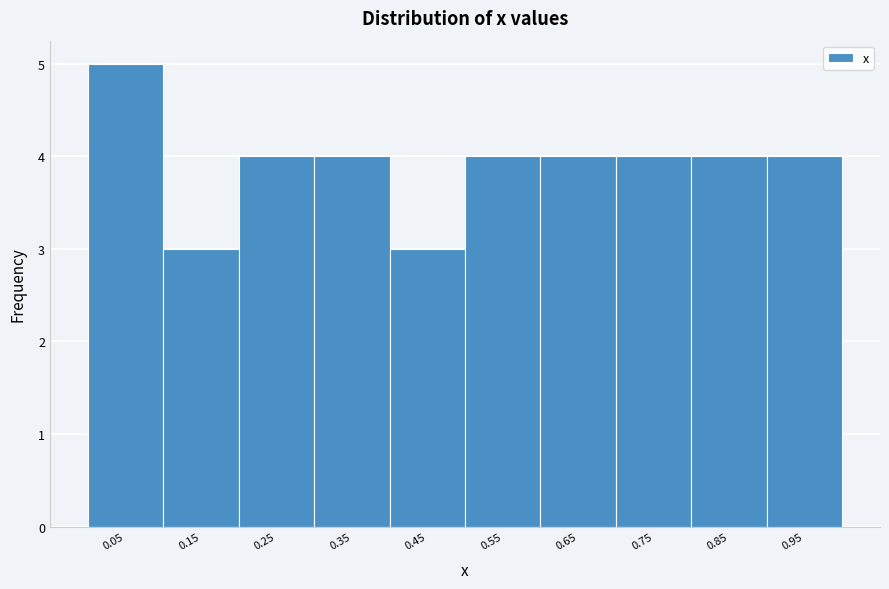

Reading left to right, list every bar in this chart as the range it spans on the x-axis followed by its height. The values are not printed on the chart, so give them approximately, as read against the axis.

0.0 to 0.1: 5
0.1 to 0.2: 3
0.2 to 0.3: 4
0.3 to 0.4: 4
0.4 to 0.5: 3
0.5 to 0.6: 4
0.6 to 0.7: 4
0.7 to 0.8: 4
0.8 to 0.9: 4
0.9 to 1.0: 4